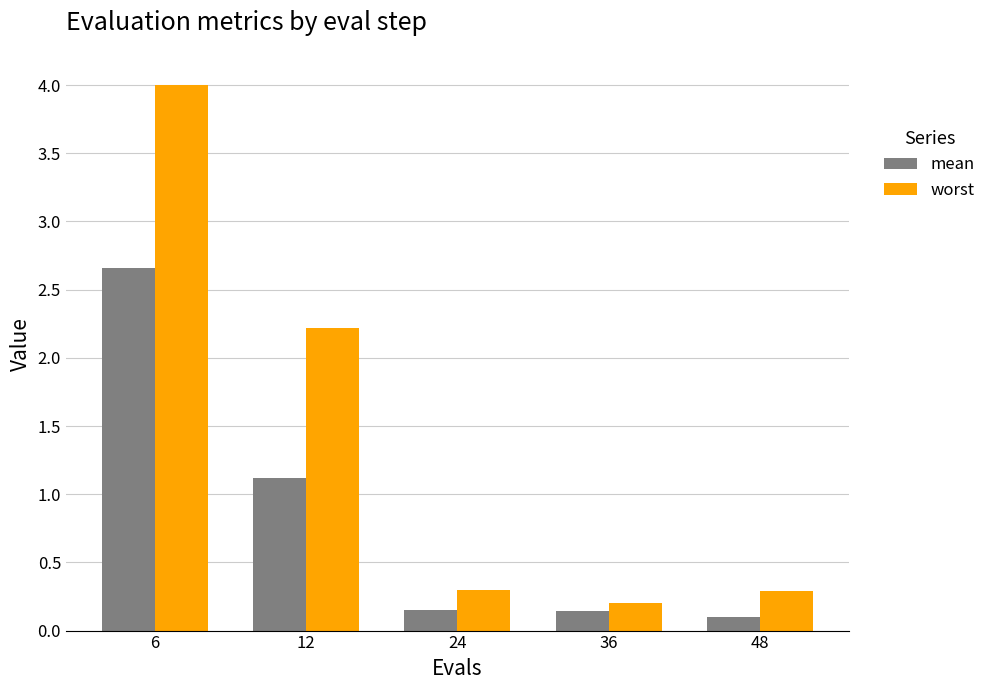

What is the sum of the worst values at 6 and 12?

6.2